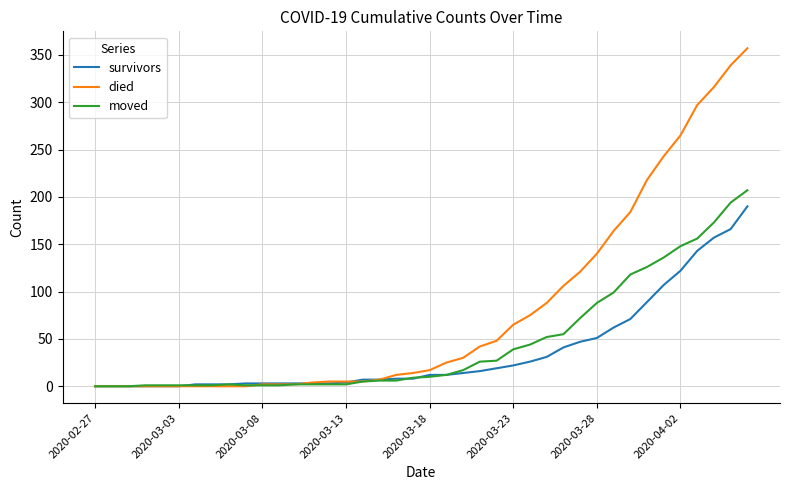

What is the greatest value displayed?

357